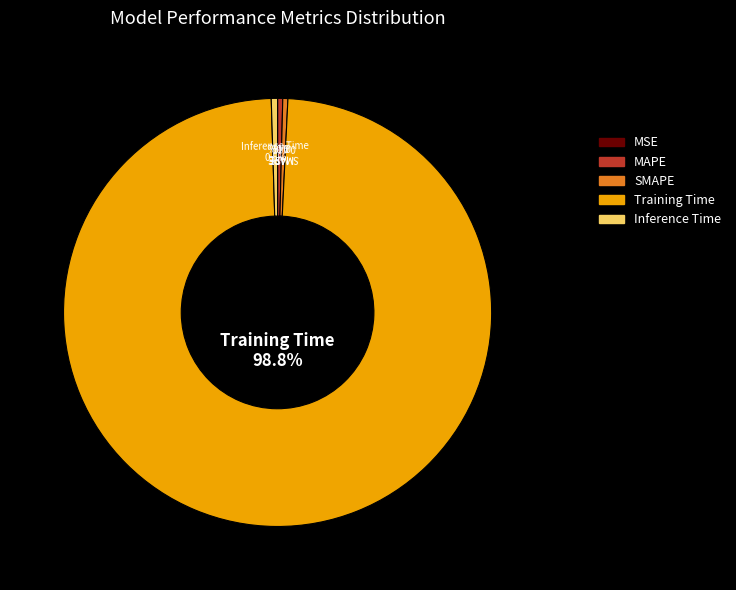

Does MAPE represent more than half of the total?

No